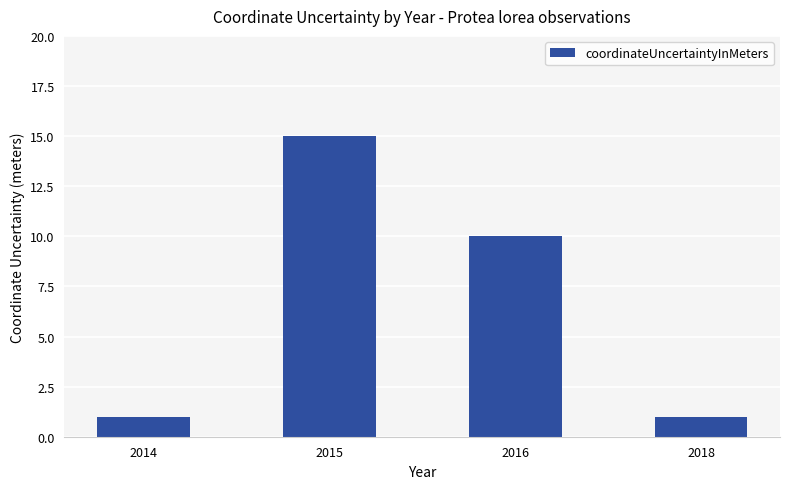

Is it true that the value at 2016 is 10?

True